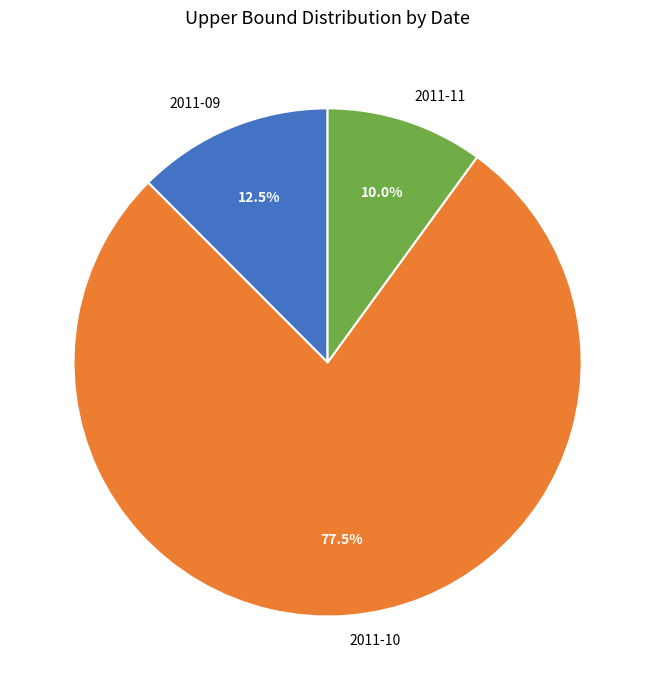

What is the ratio of the value at 2011-11 to the value at 2011-09?

0.8